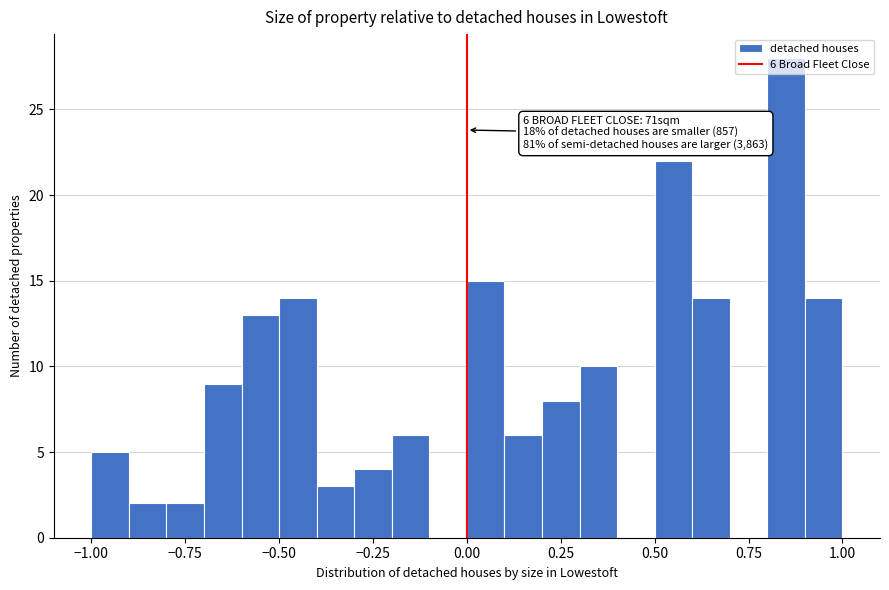

Around what value on the x-axis is the tallest bar? Give the approximate position of its centre, as read against the axis.

0.85